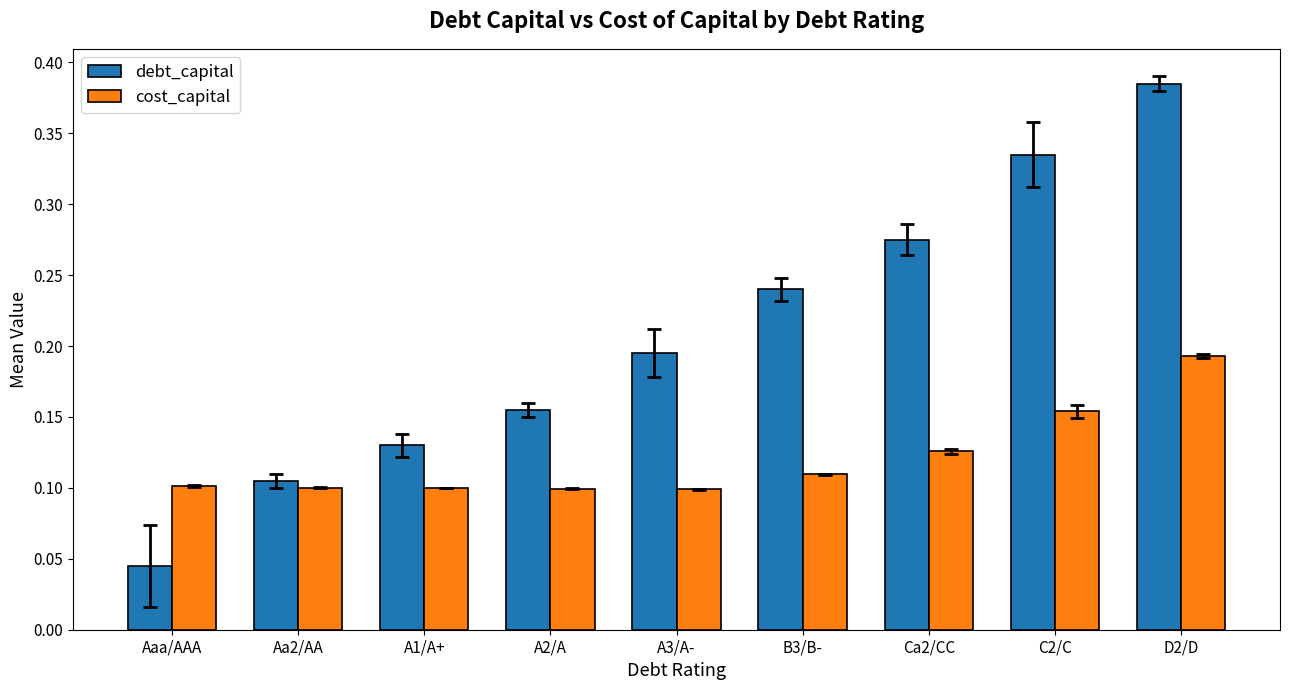

At how many categories does at least one series exceed 0?

9